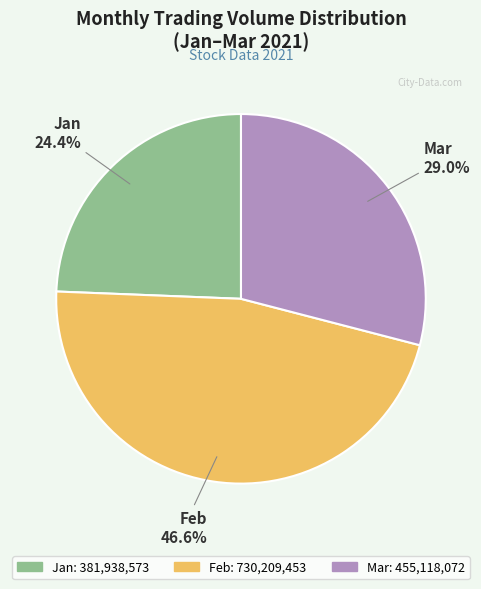

Is there a majority slice in this chart?

No